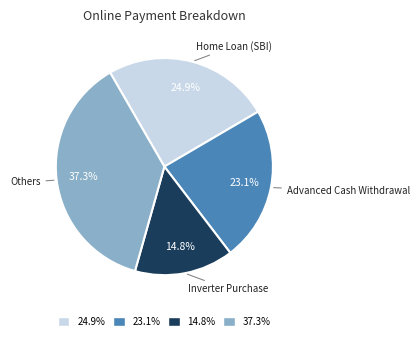

Does any single category account for the majority?

No